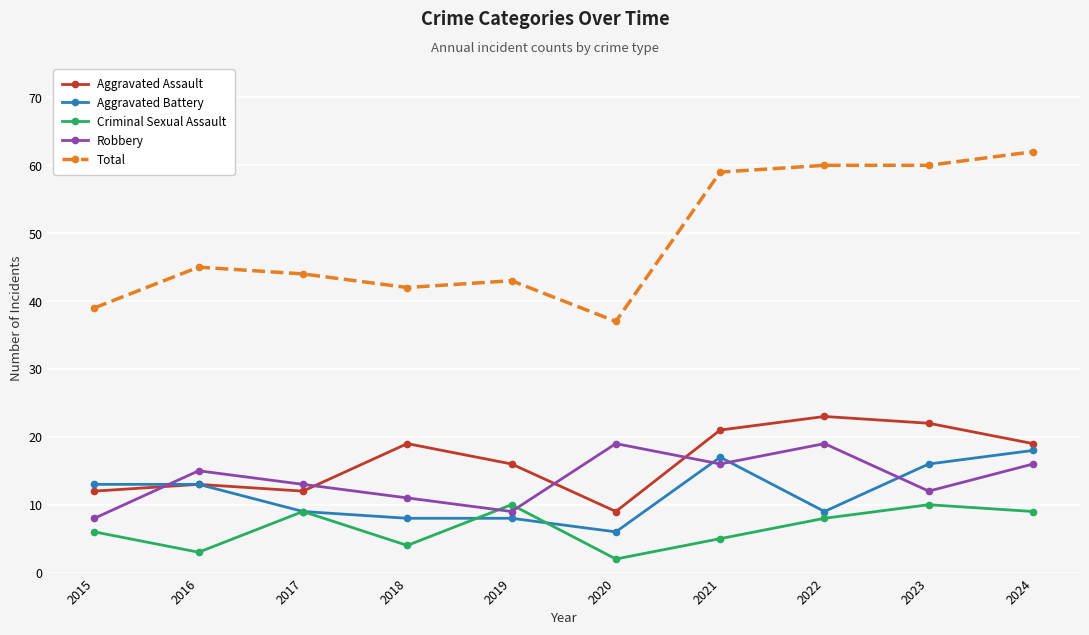

What is the difference between the maximum and minimum values in the Aggravated Assault series?

14